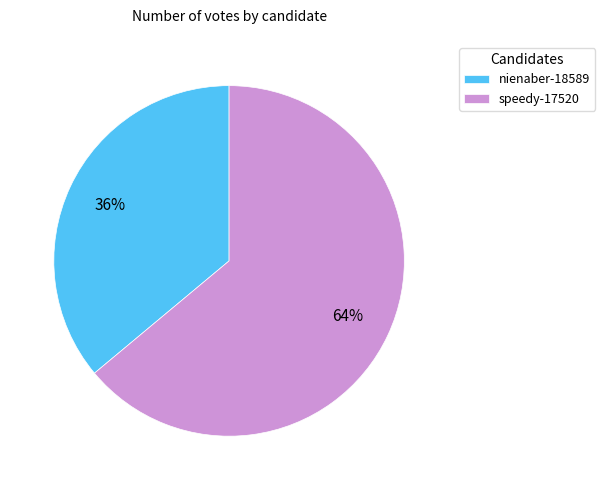

What is the ratio of the value at speedy-17520 to the value at nienaber-18589?

1.8